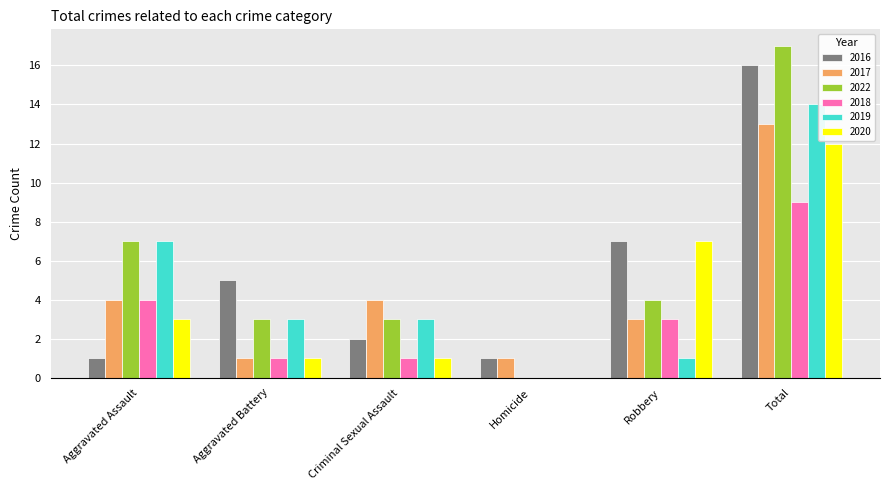

Which series changed the most between Criminal Sexual Assault and Robbery?

2020